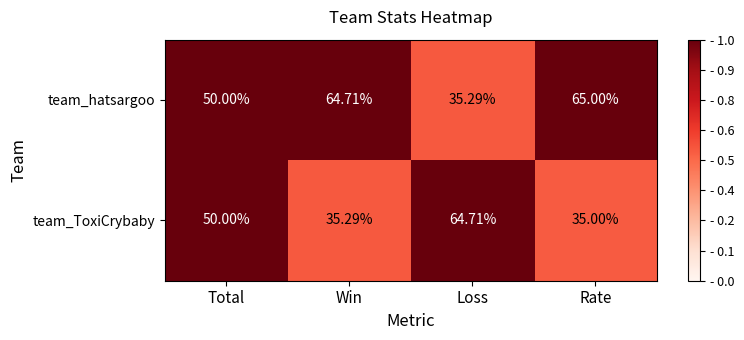

Rank the series by their average value, from highest to lowest.

team_hatsargoo, team_ToxiCrybaby